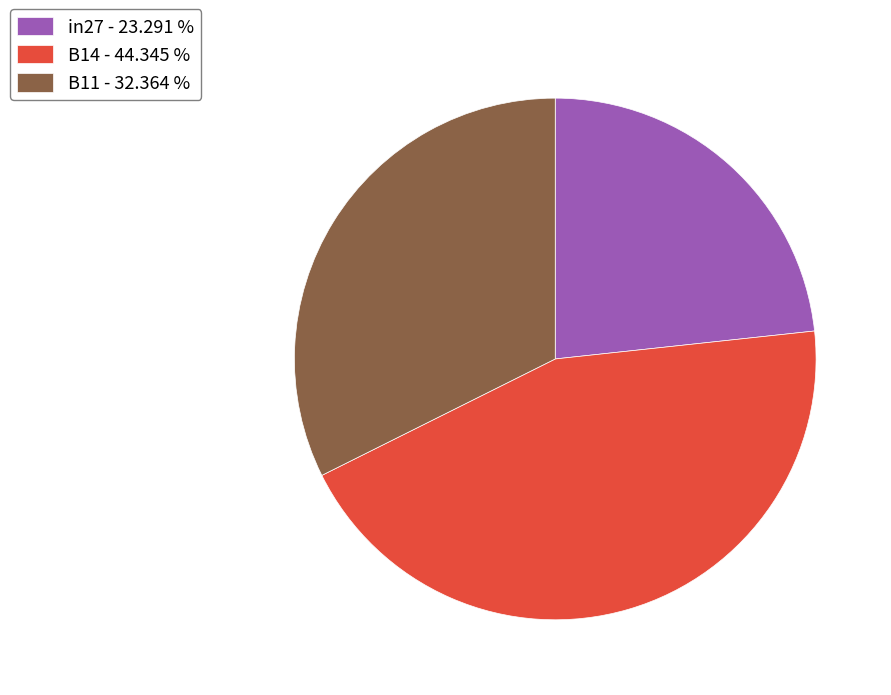

Do B11 - 32.364 % and in27 - 23.291 % together represent more than half of the pie?

Yes